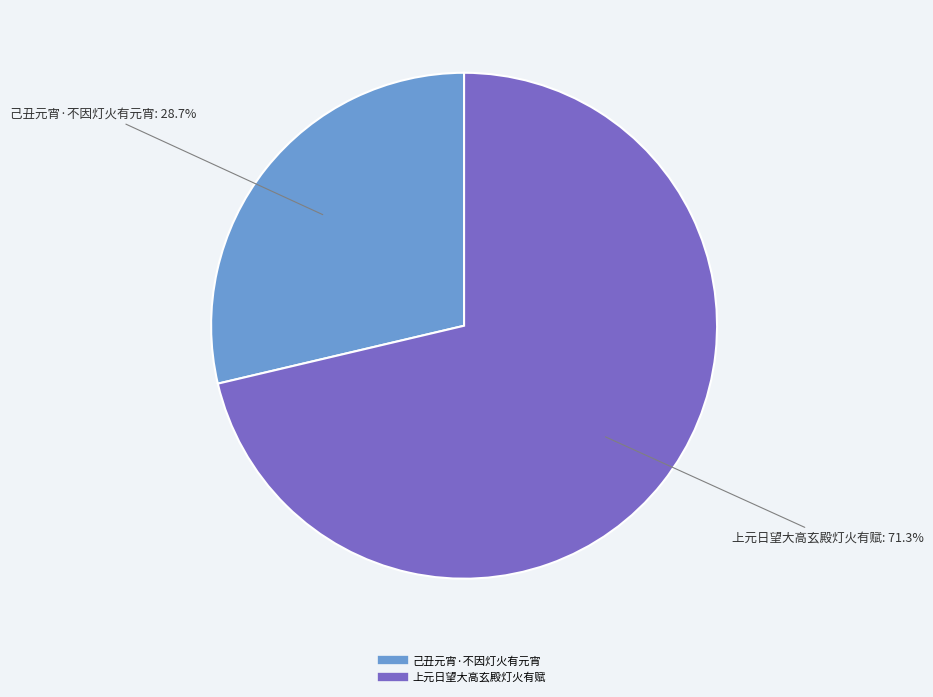

To the nearest percent, what is the difference between the largest and smallest slice percentages?

43%